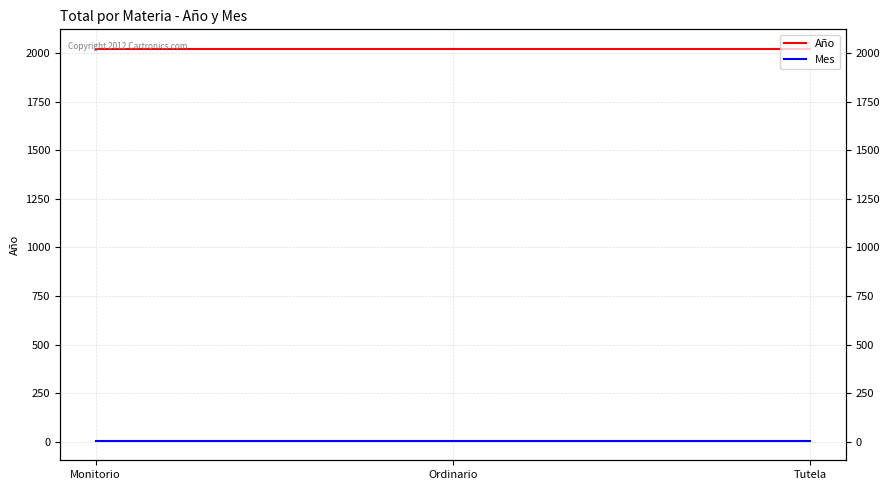

What is the label of the 1st point from the left?

Monitorio